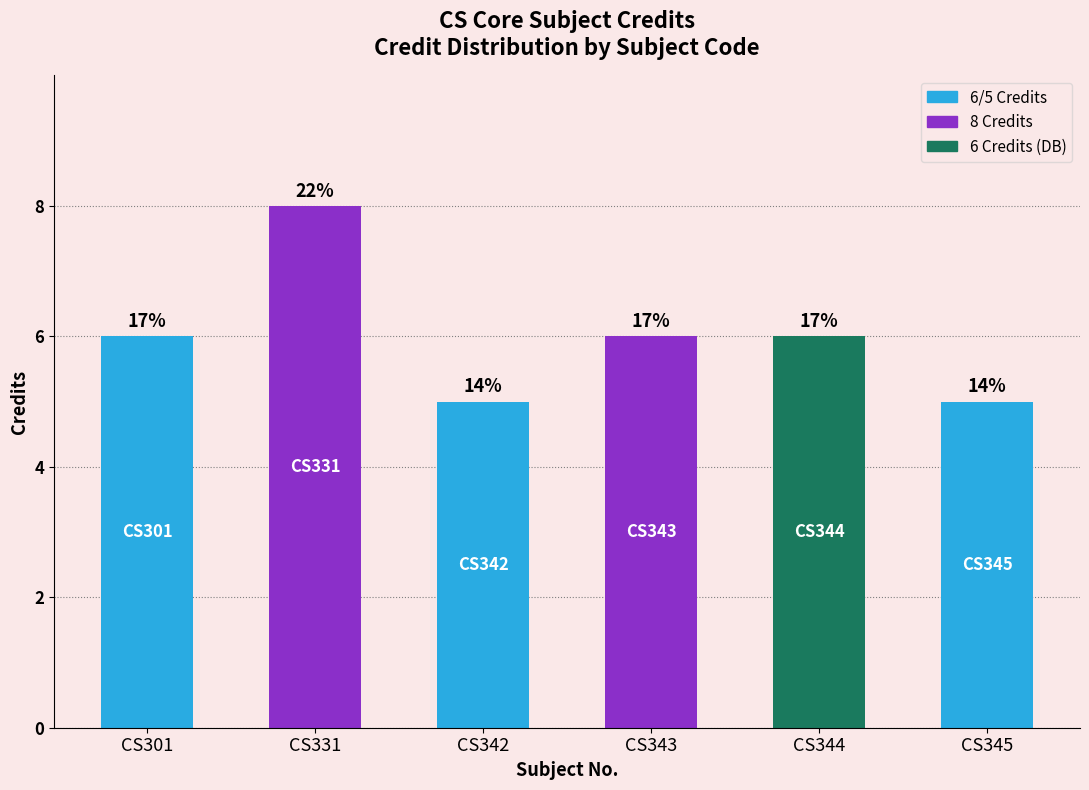

What is the difference between the maximum and minimum values?

3